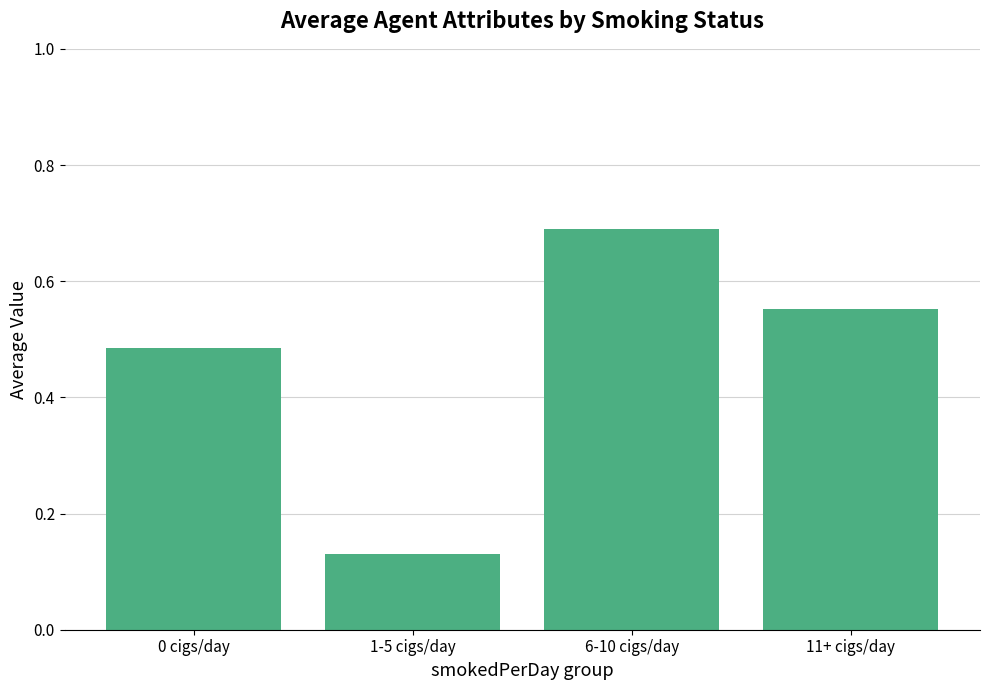

The chart shows a value of 1.1 at 6-10 cigs/day. True or false?

False